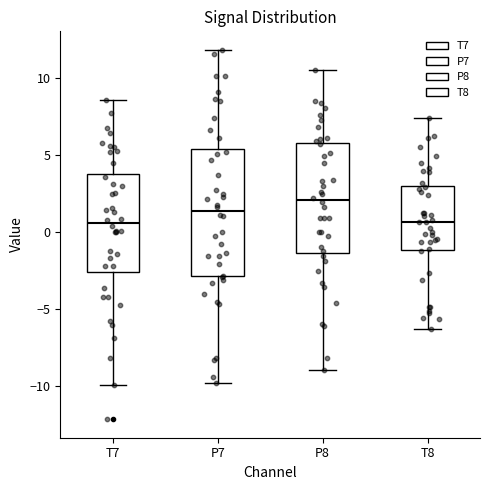

Reading left to right, read every box against the y-axis: the position of its median line, the range the box covers, and the ends of its whiskers. The values are not printed on the chart, so give them approximately, as read against the axis.

T7: median 0.5, box -2.5 to 4.0, whiskers -10.0 to 8.5
P7: median 1.5, box -3.0 to 5.5, whiskers -10.0 to 12.0
P8: median 2.0, box -1.5 to 6.0, whiskers -9.0 to 10.5
T8: median 0.5, box -1.0 to 3.0, whiskers -6.5 to 7.5